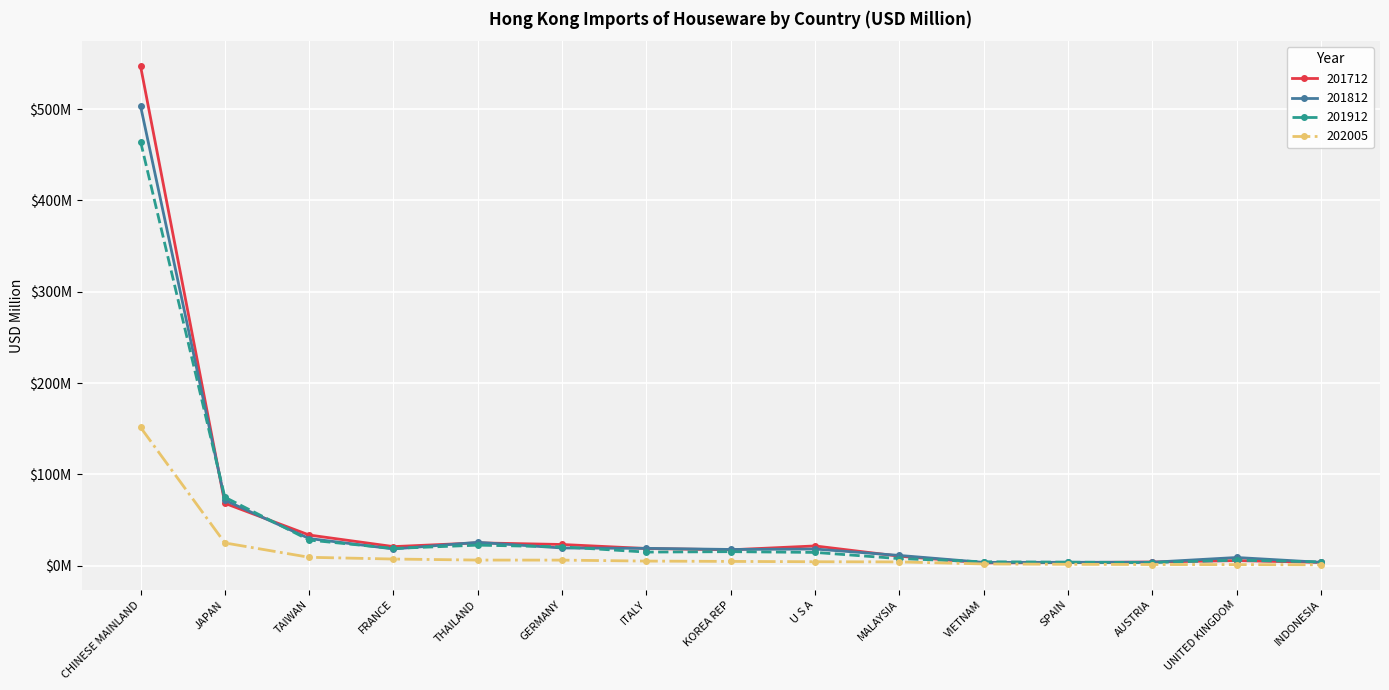

What are all the series names shown in the legend?

201712, 201812, 201912, 202005